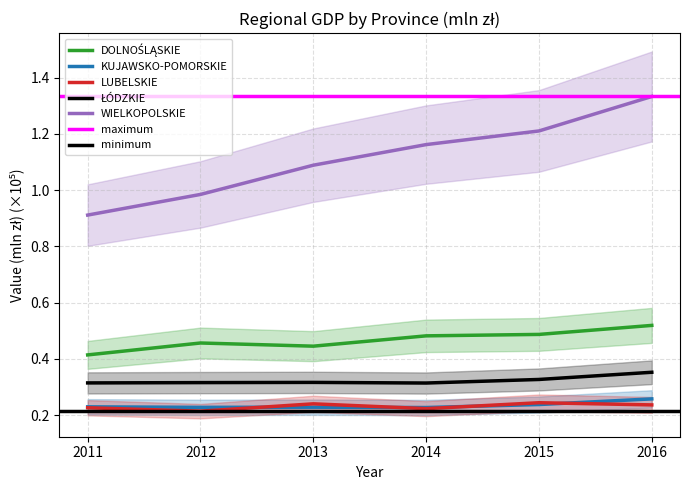

Does the chart have visible grid lines?

Yes